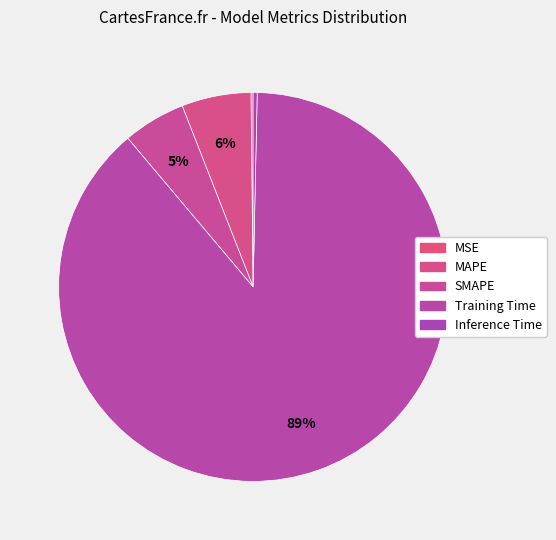

How many segments does this pie chart have?

5